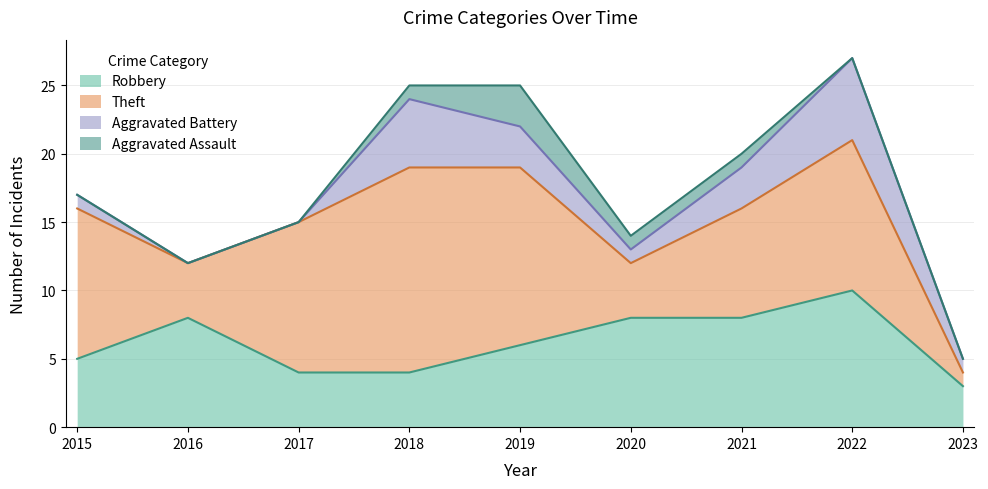

What is the value of the Aggravated Assault point at the 5th from the left?

3